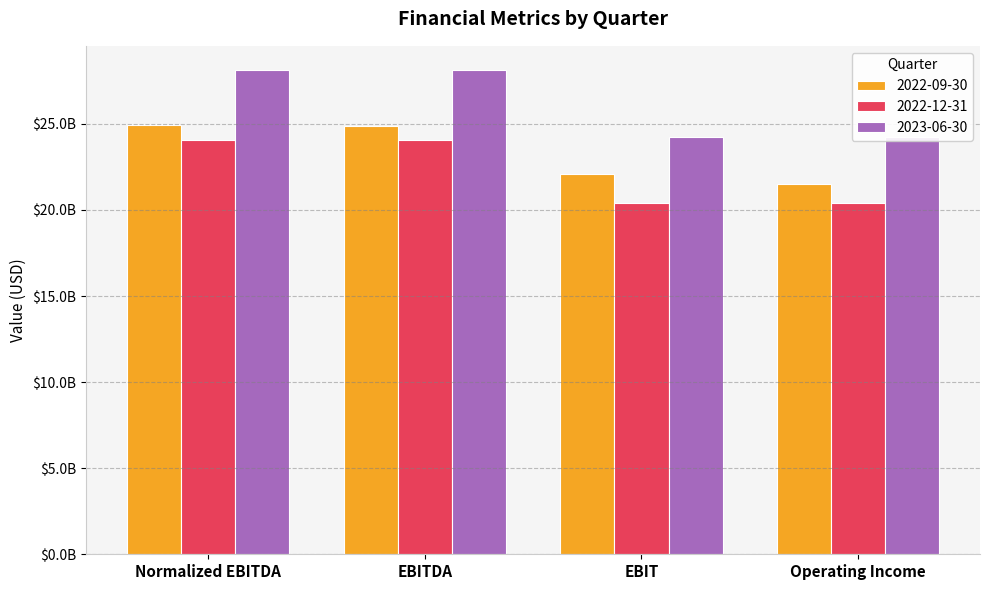

How many groups of bars are there?

4